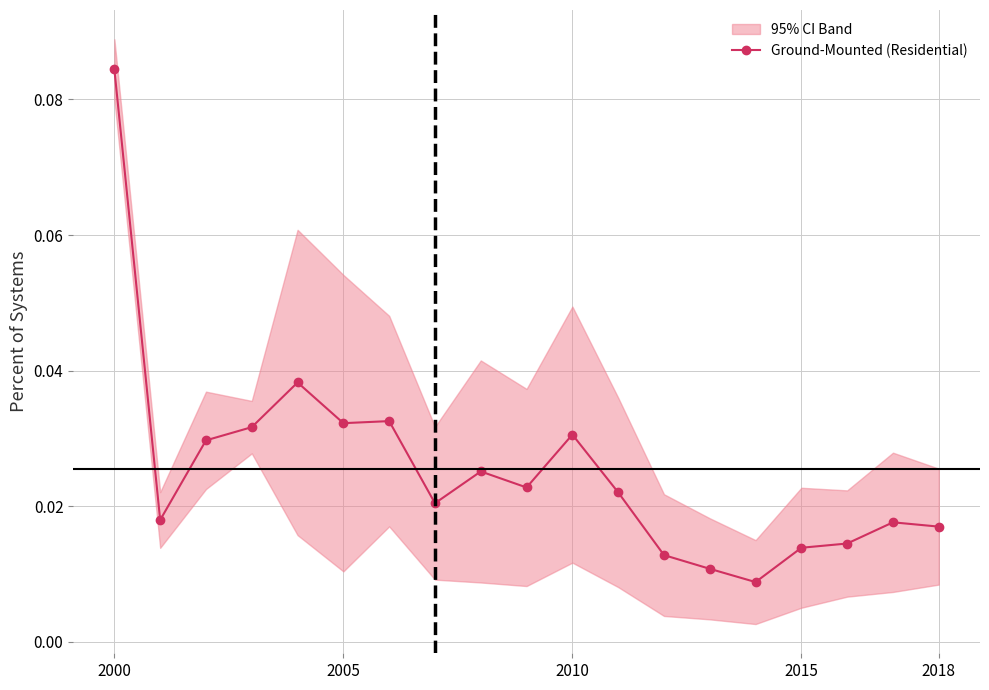

Which category has the highest value in the Ground-Mounted (Residential) series?

2000